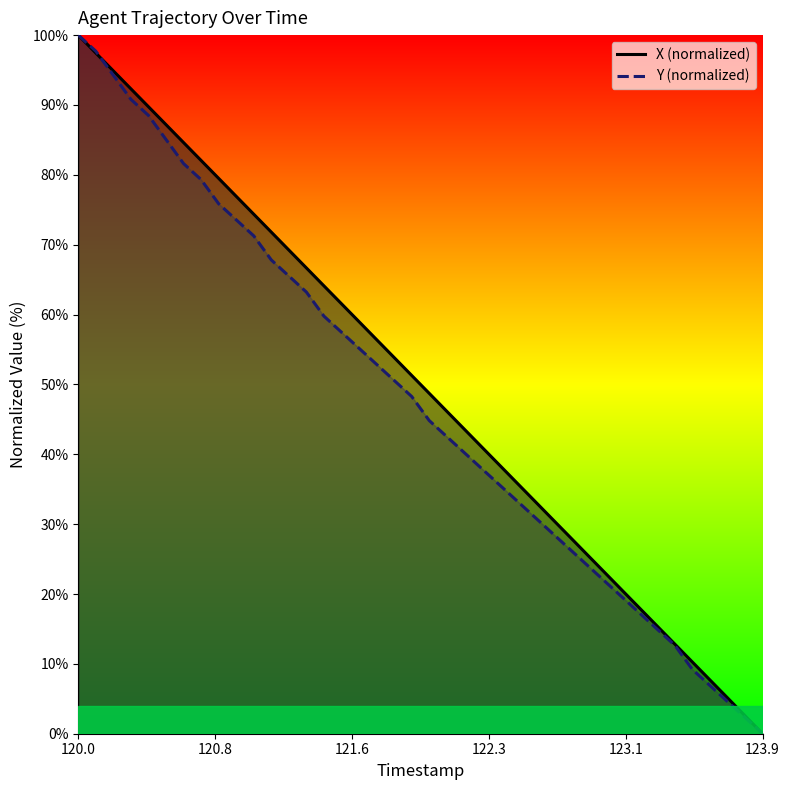

Read the Y value at 120.2.

94.3